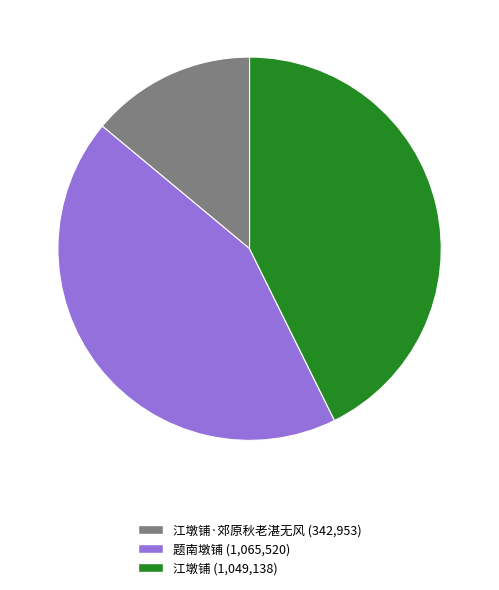

Is there any slice that represents more than half of the pie?

No